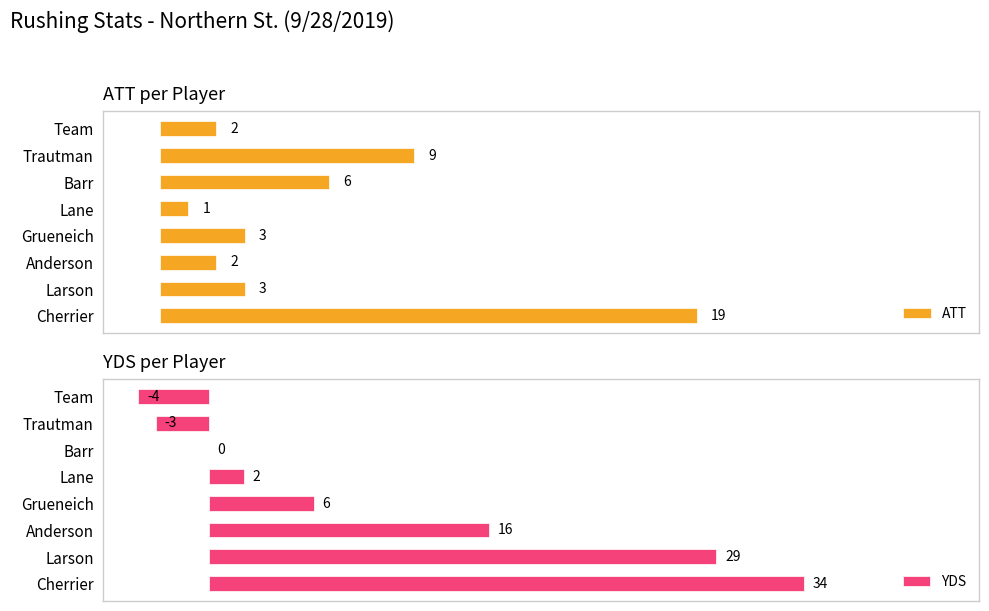

At which label is ATT closest to 10?

Trautman